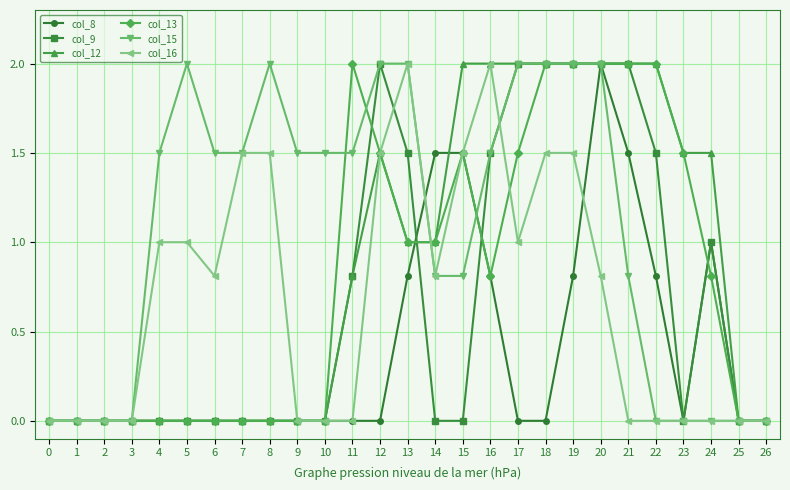

What is the spread (max minus min) of values at 23?

1.5